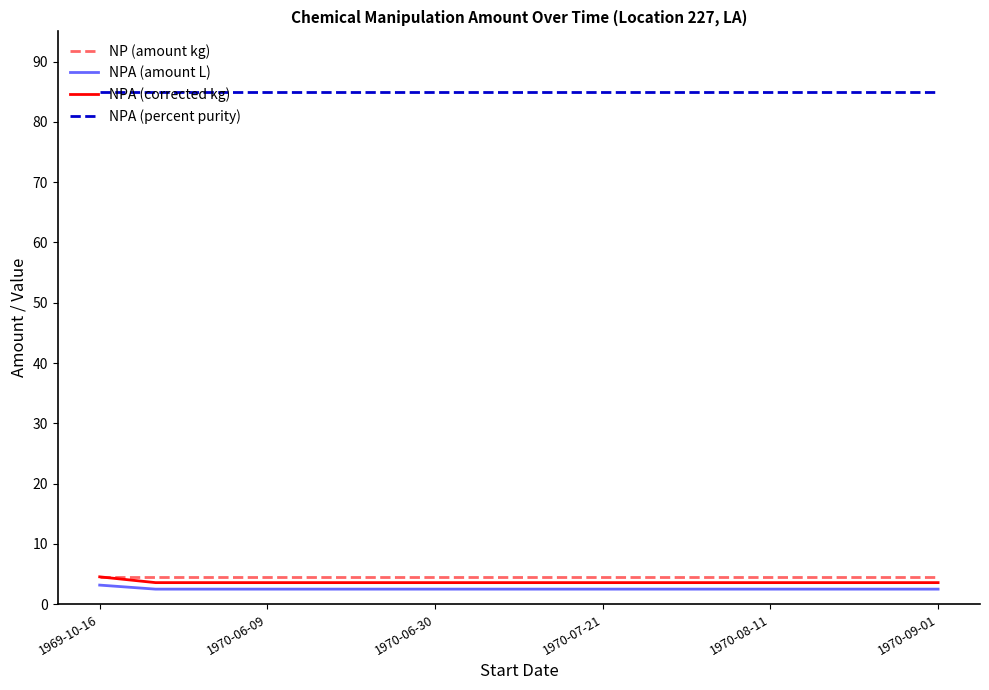

What is the minimum value shown in the chart?

2.5